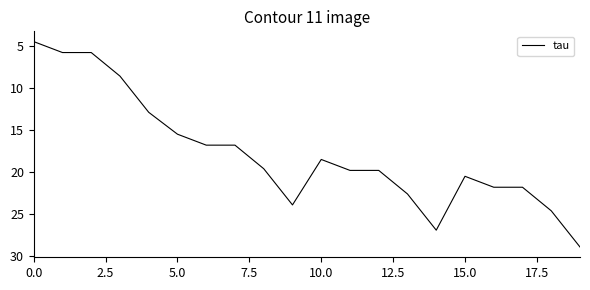

Reading left to right, extract all data points from this chart.

4.5	5.8	5.8	8.6	12.9	15.5	16.8	16.8	19.6	23.9	18.5	19.8	19.8	22.6	26.9	20.5	21.8	21.8	24.6	28.9